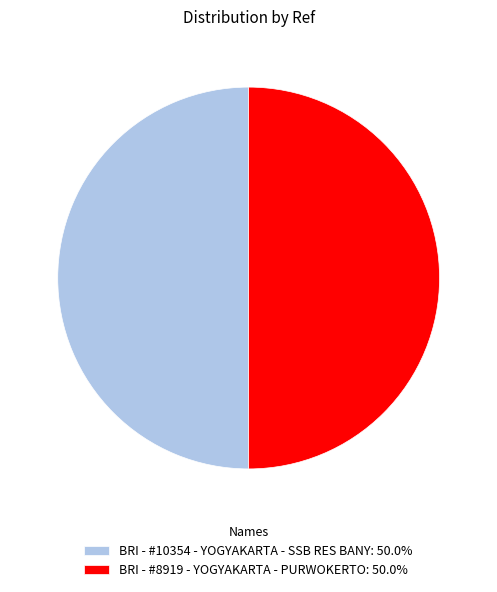

Is the sum of BRI - #8919 - YOGYAKARTA - PURWOKERTO: 50.0% and BRI - #10354 - YOGYAKARTA - SSB RES BANY: 50.0% greater than half?

Yes